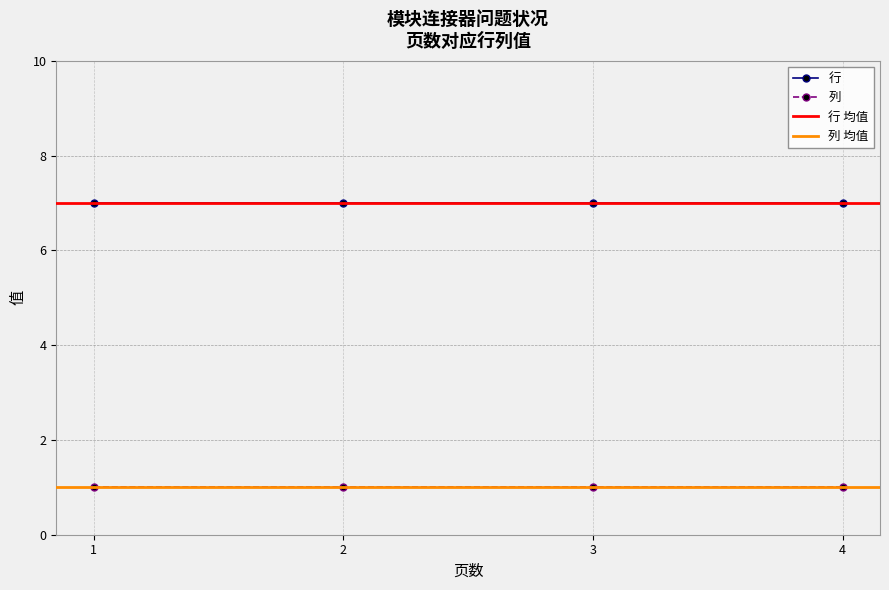

The 行 series shows 10 at 1. True or false?

False